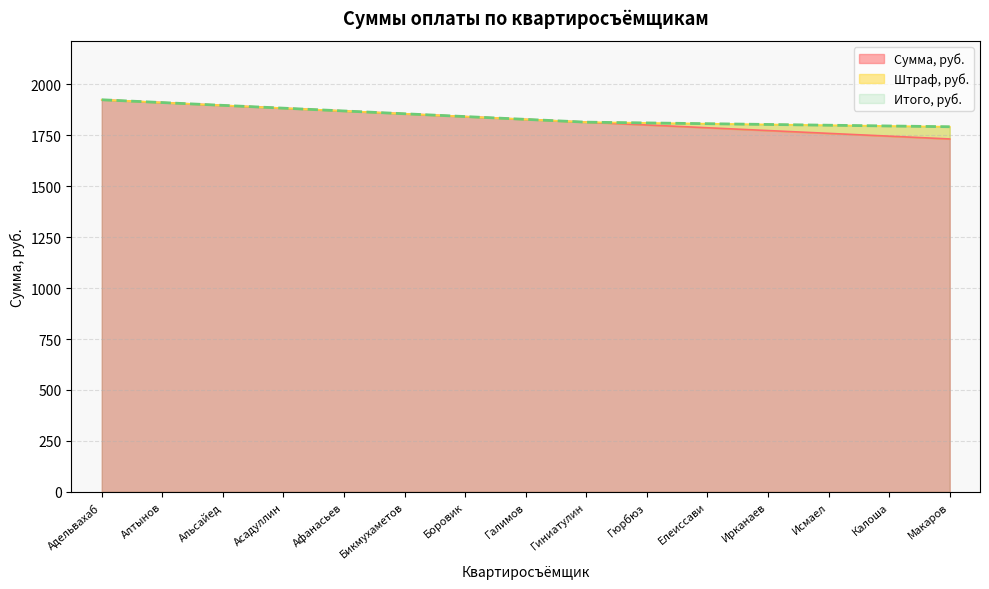

True or false: Сумма, руб. and Итого, руб. intersect in this chart.

False